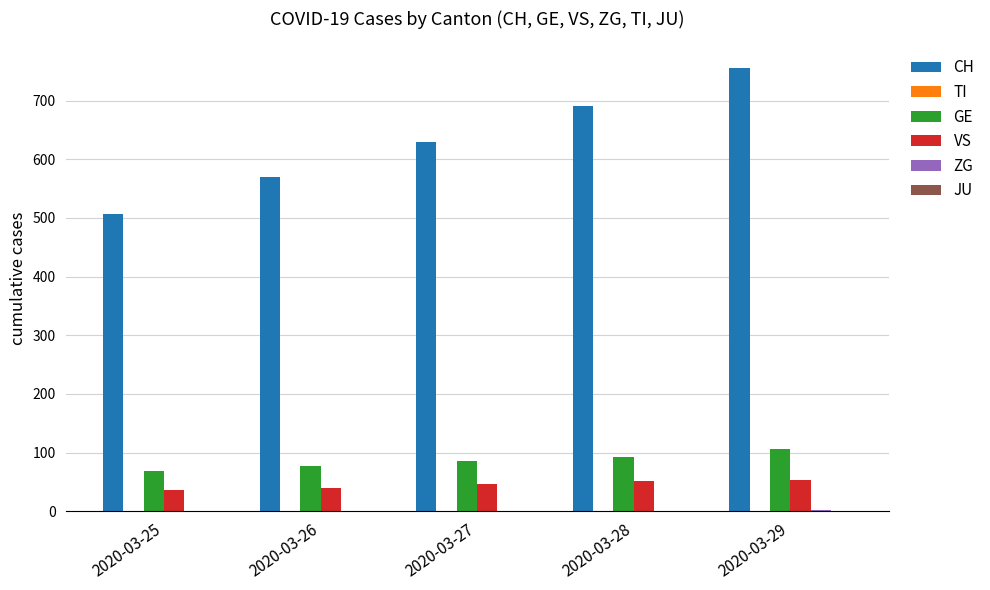

True or false: GE has a value of 19 at 2020-03-26.

False